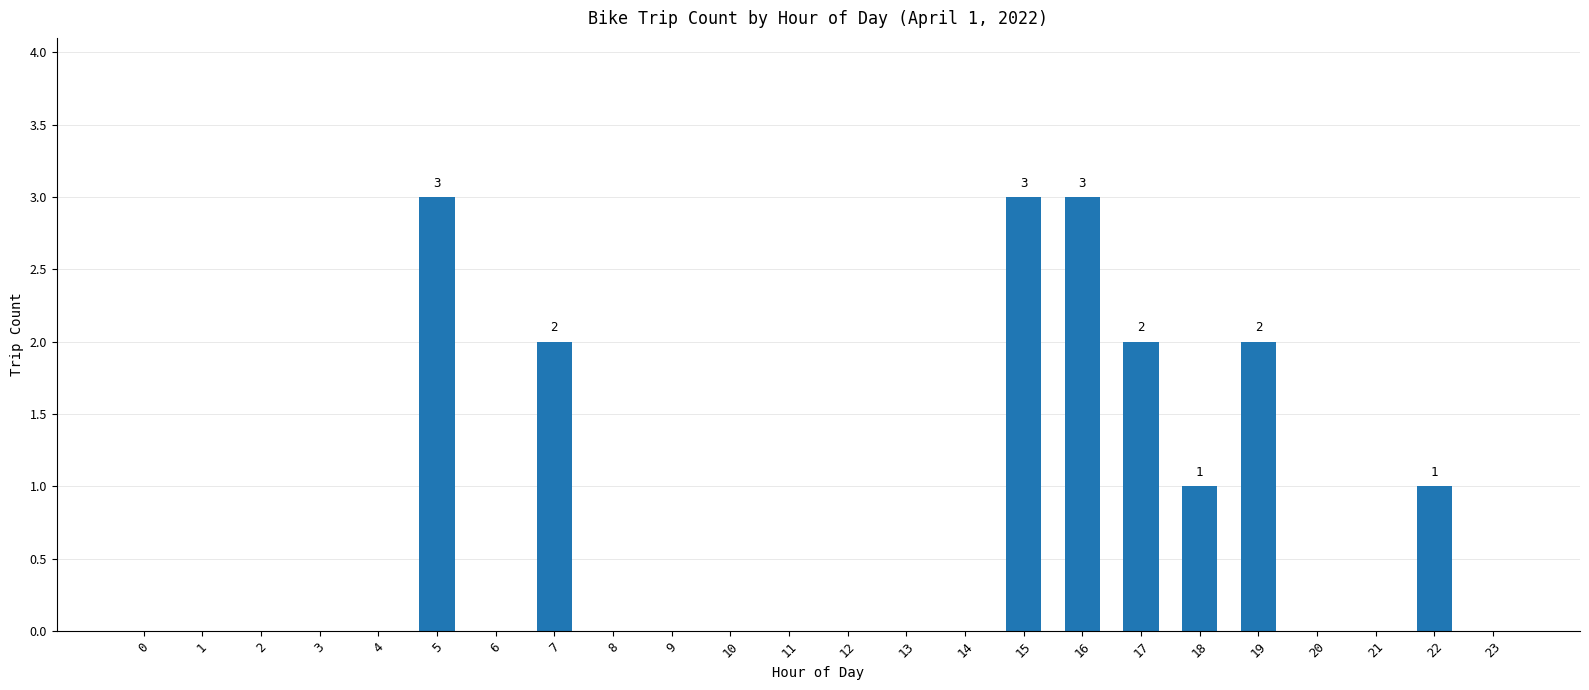

What is the average value?

1